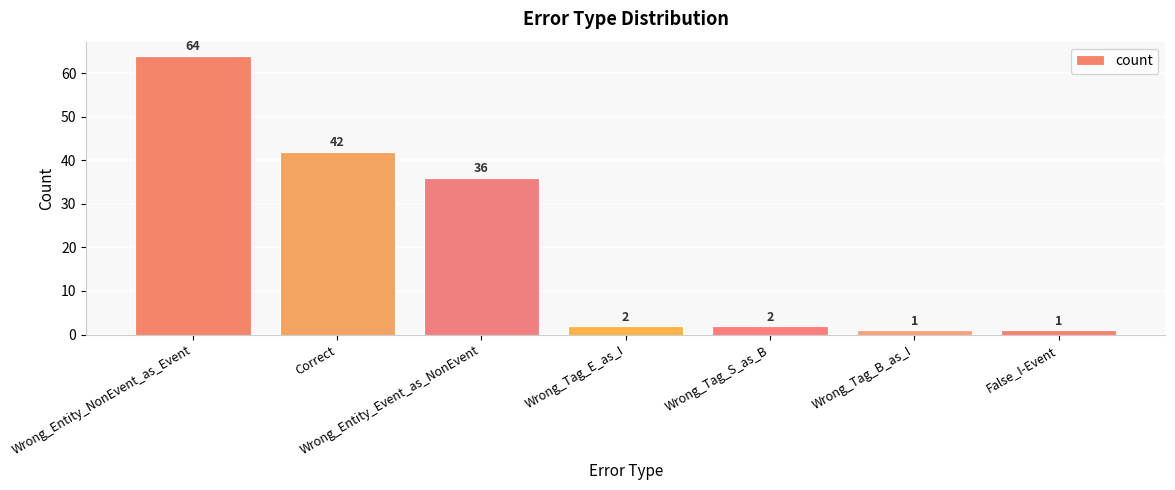

What is the change in value from Wrong_Entity_Event_as_NonEvent to False_I-Event?

-35